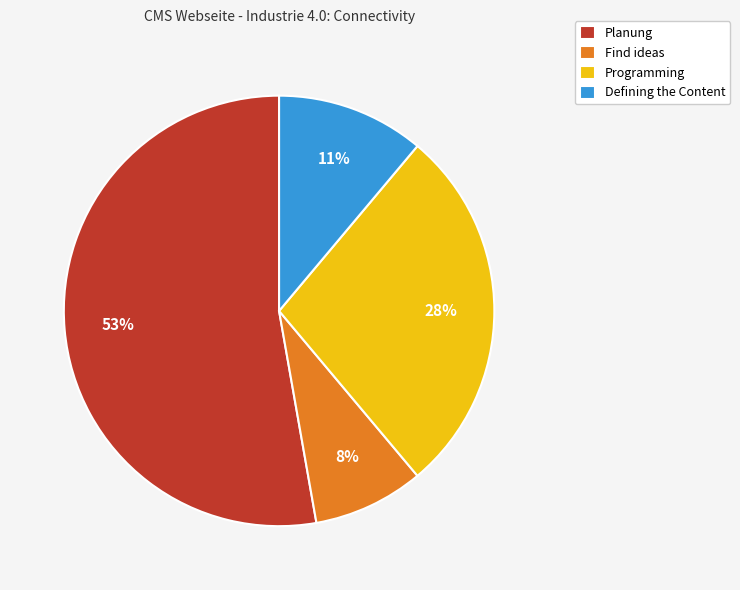

True or false: Planung accounts for 53% of the total.

True